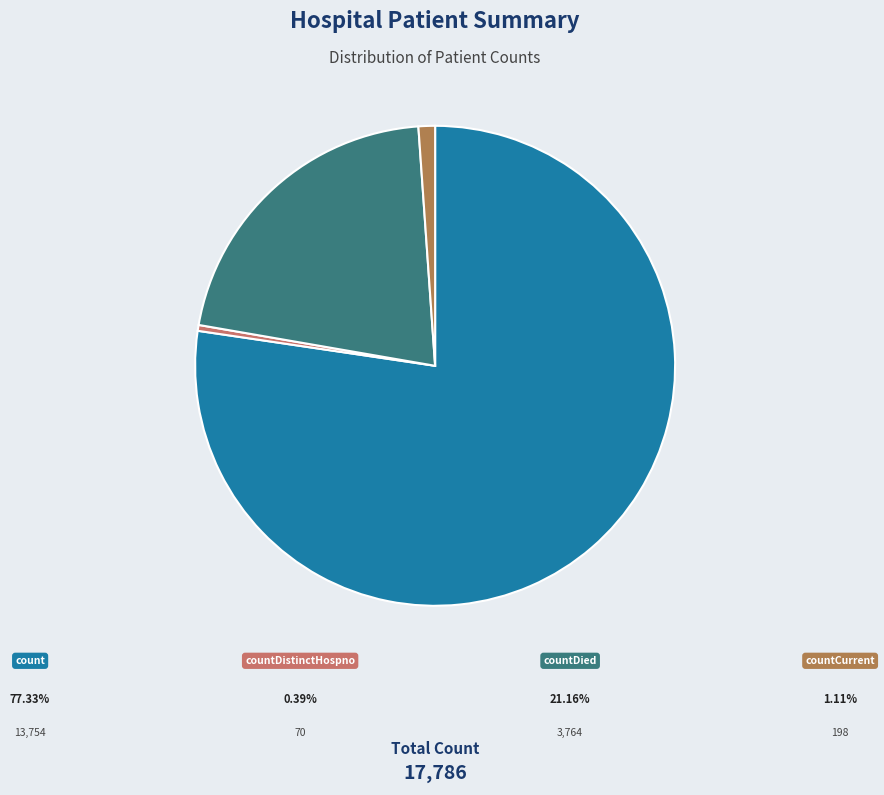

Count the number of slices in the pie.

4